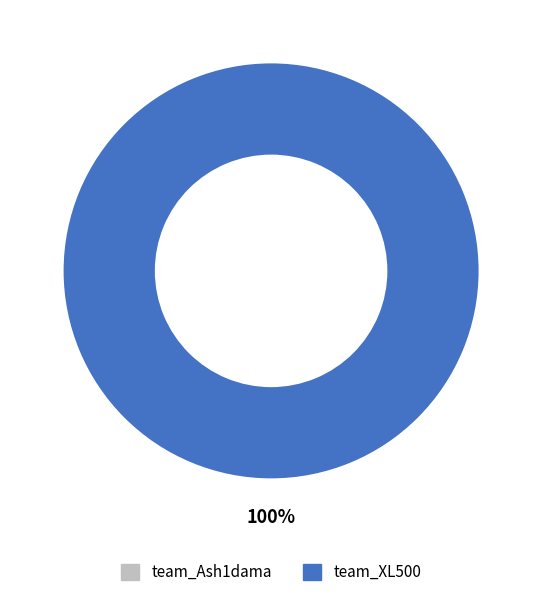

True or false: team_XL500 accounts for 100% of the total.

True